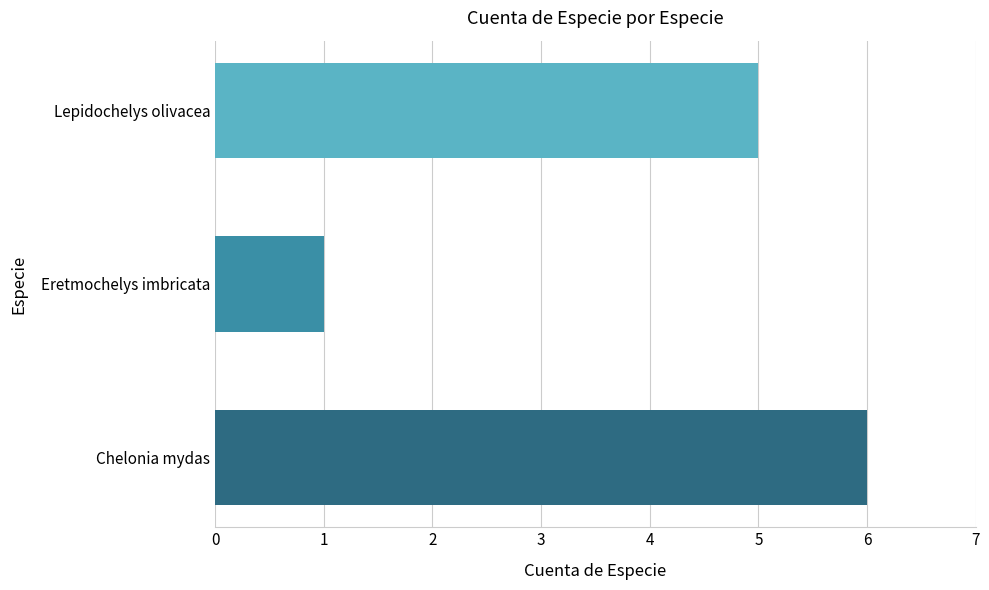

What is the difference between the maximum and minimum values?

5